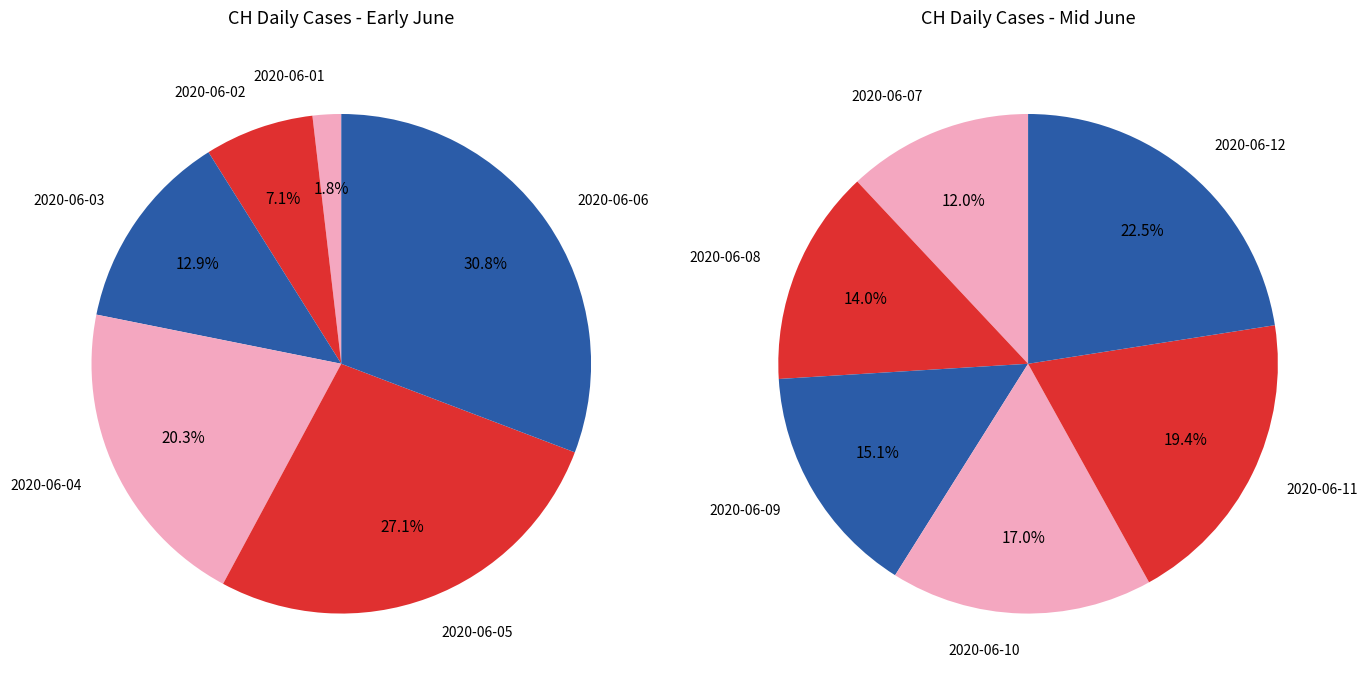

Between 2020-06-06 and 2020-06-01, which is larger?

2020-06-06